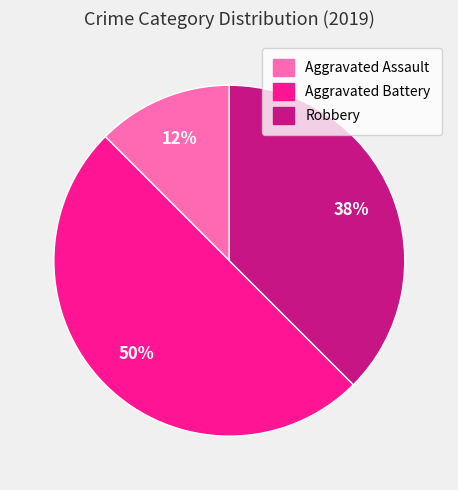

What is the largest slice in the pie chart?

Aggravated Battery